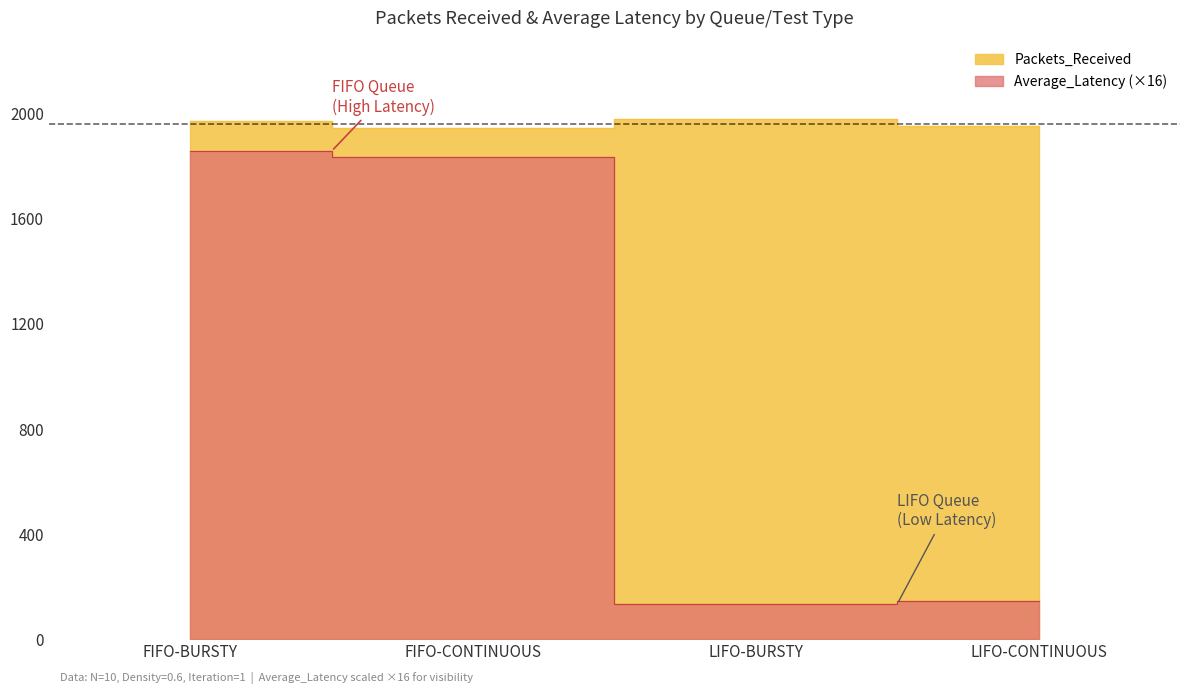

List the labels in order of Average_Latency value, largest first.

FIFO-BURSTY, FIFO-CONTINUOUS, LIFO-CONTINUOUS, LIFO-BURSTY